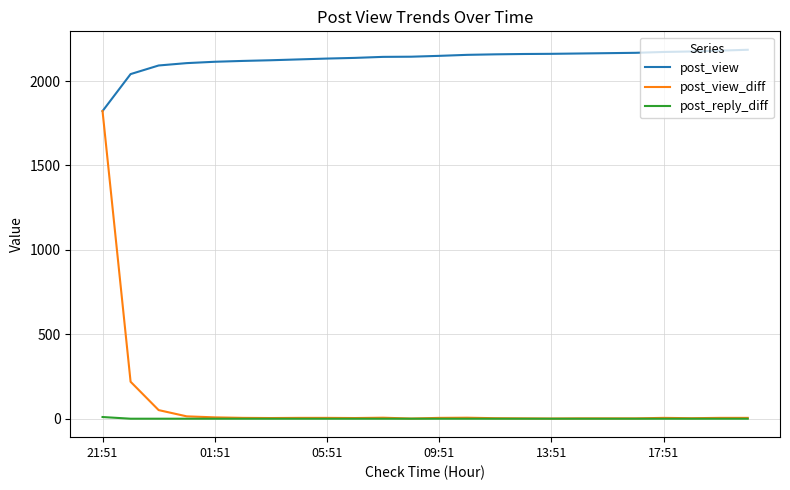

Which series has the largest total across all categories?

post_view